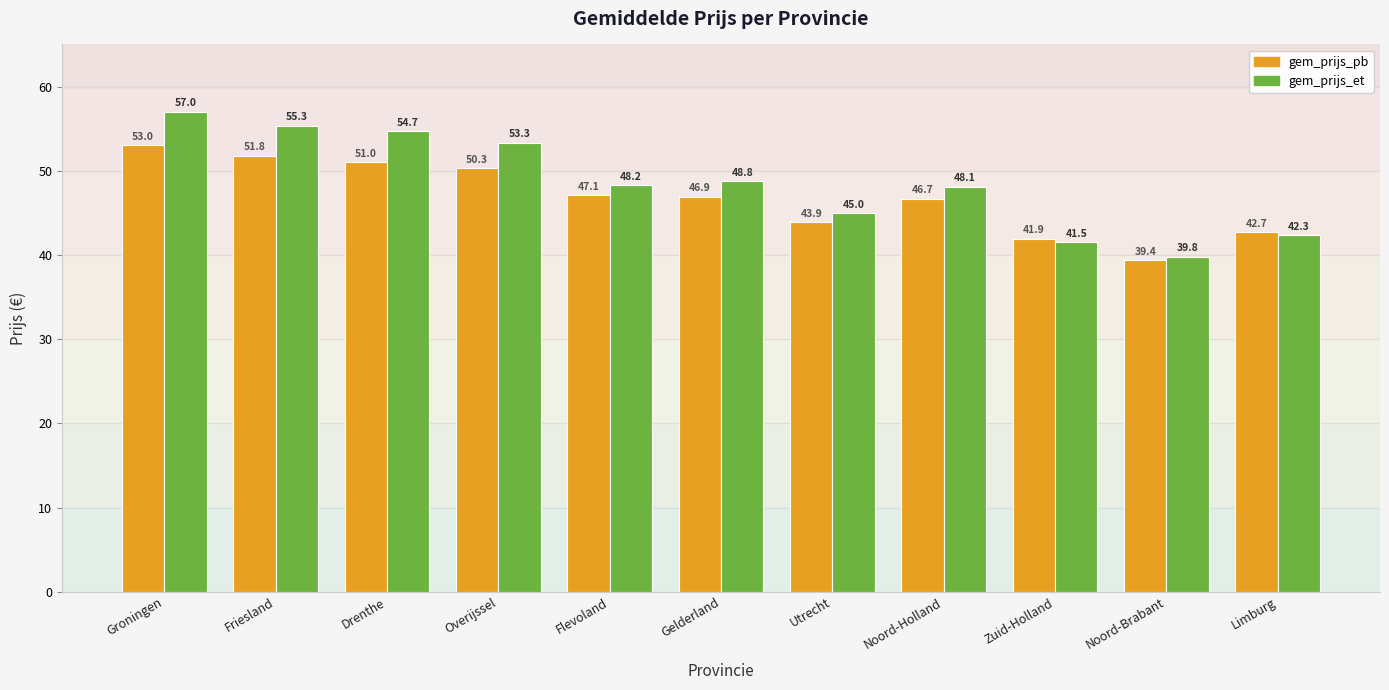

Is it true that gem_prijs_et equals 39.8 at Noord-Brabant?

True